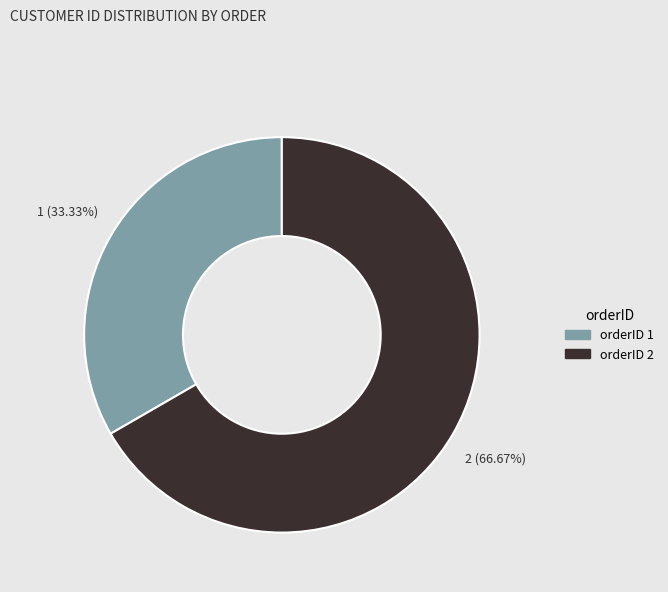

Combined, do orderID 1 and orderID 2 account for over 50%?

Yes